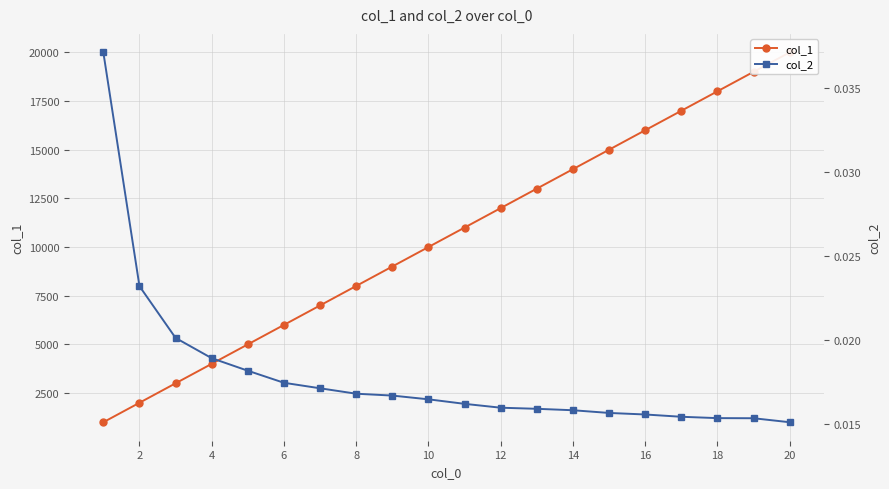

What are all the series names shown in the legend?

col_1, col_2